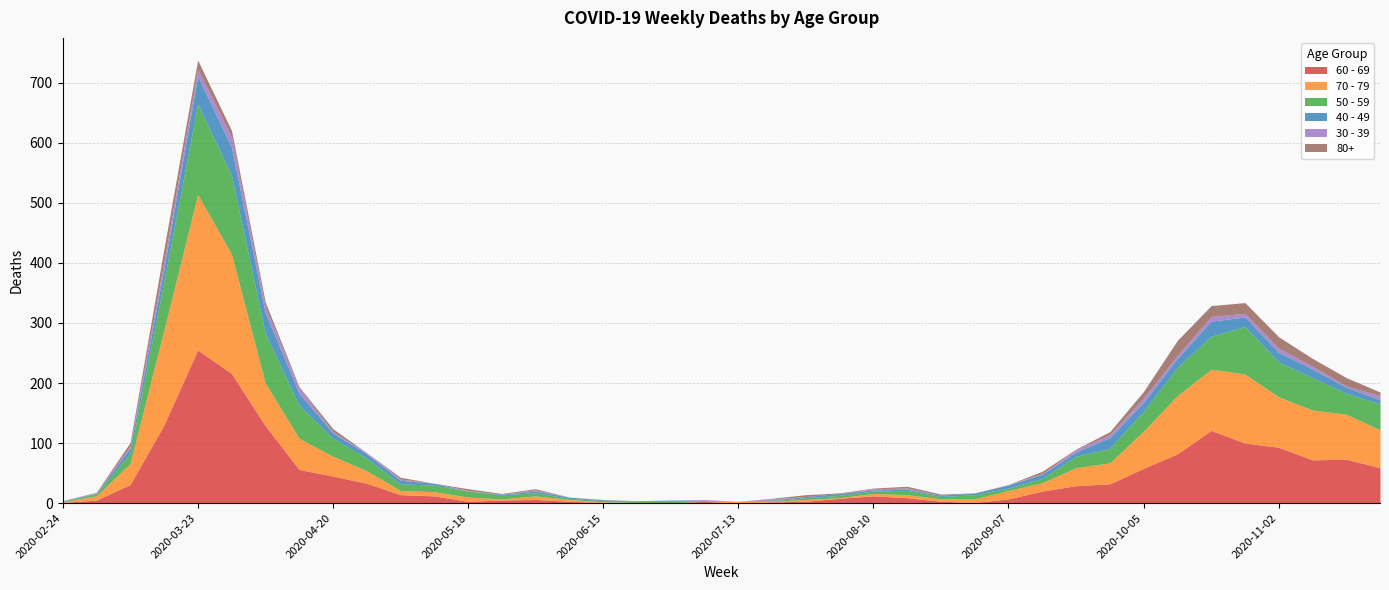

How many data points in 60 - 69 are less than 14?

20